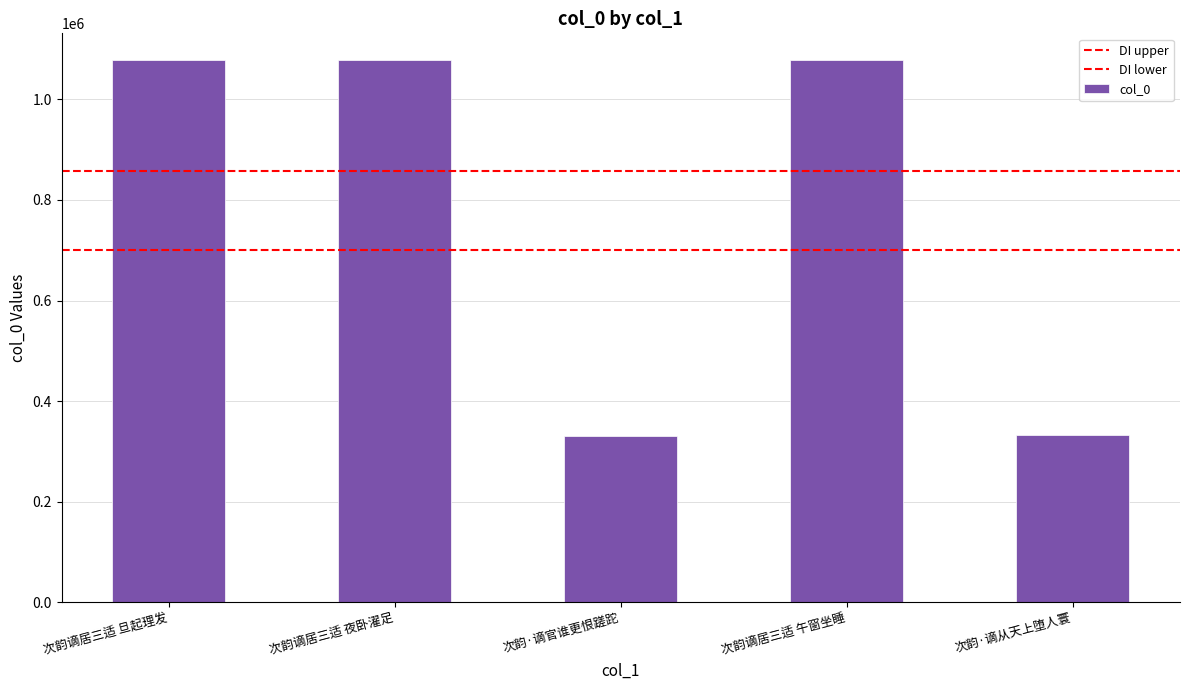

Count the number of categories in the chart.

5